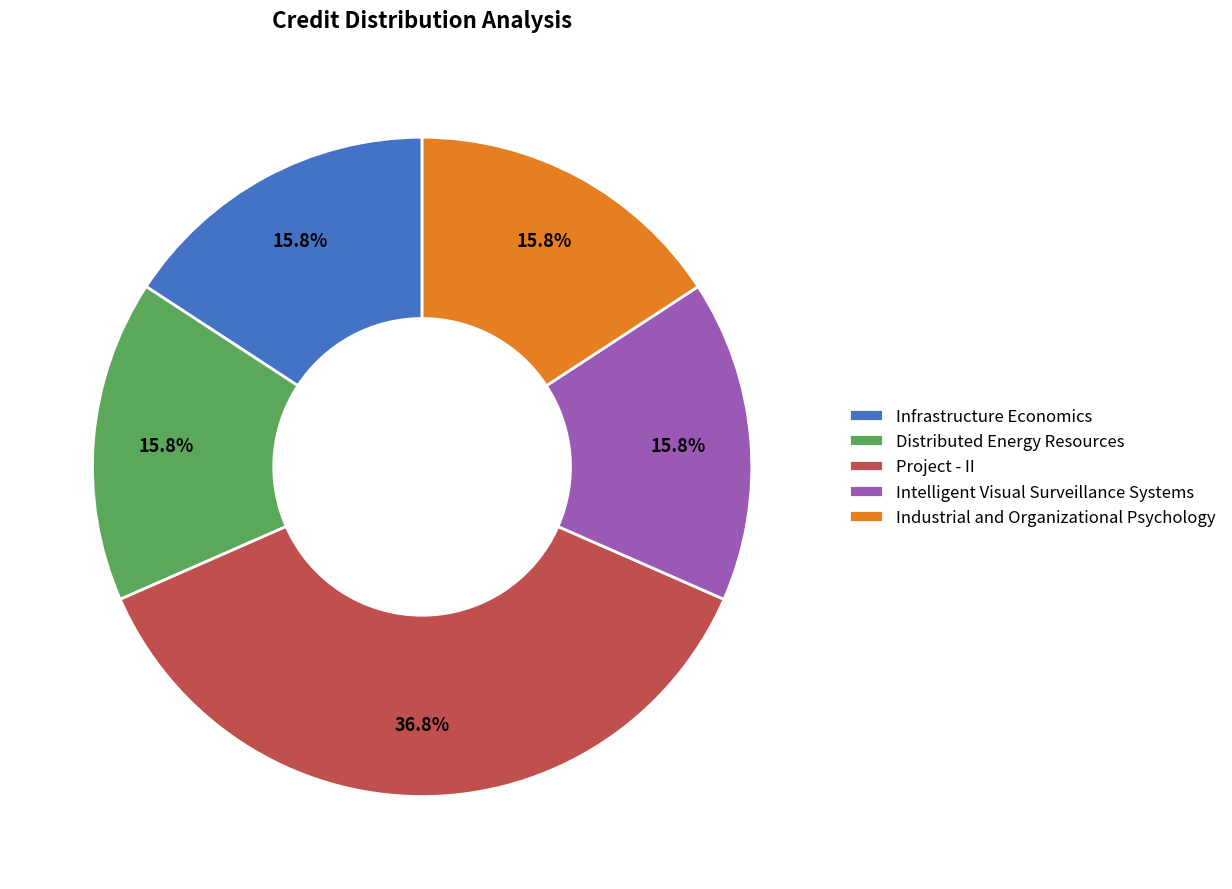

How much of the chart is everything except Infrastructure Economics?

84.2%